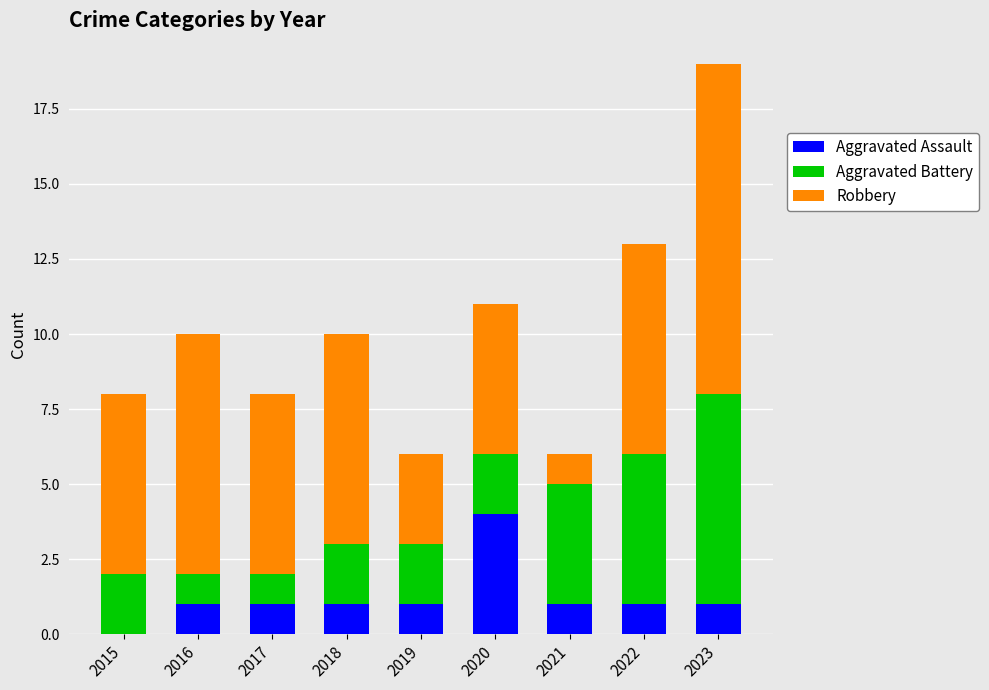

How many positive values does the Aggravated Assault series have?

8